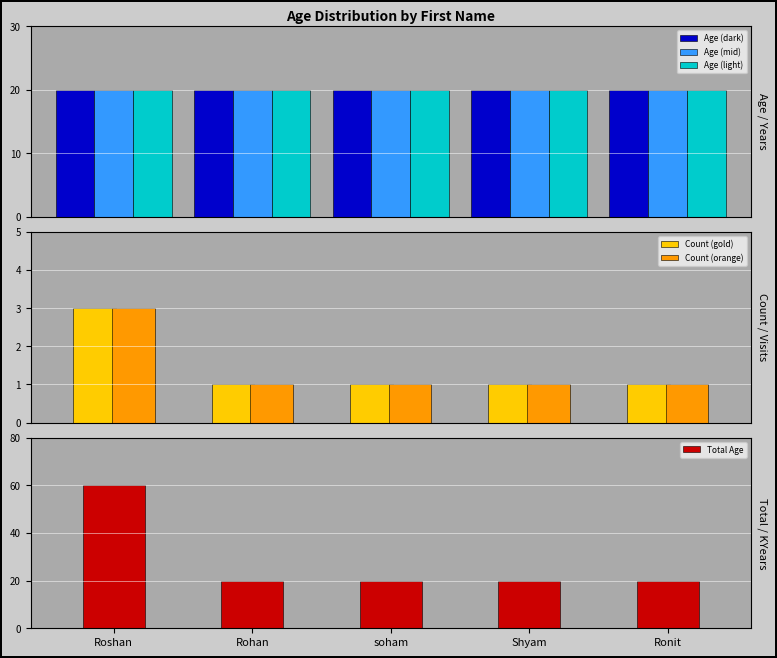

Which series has the largest total across all categories?

Total Age